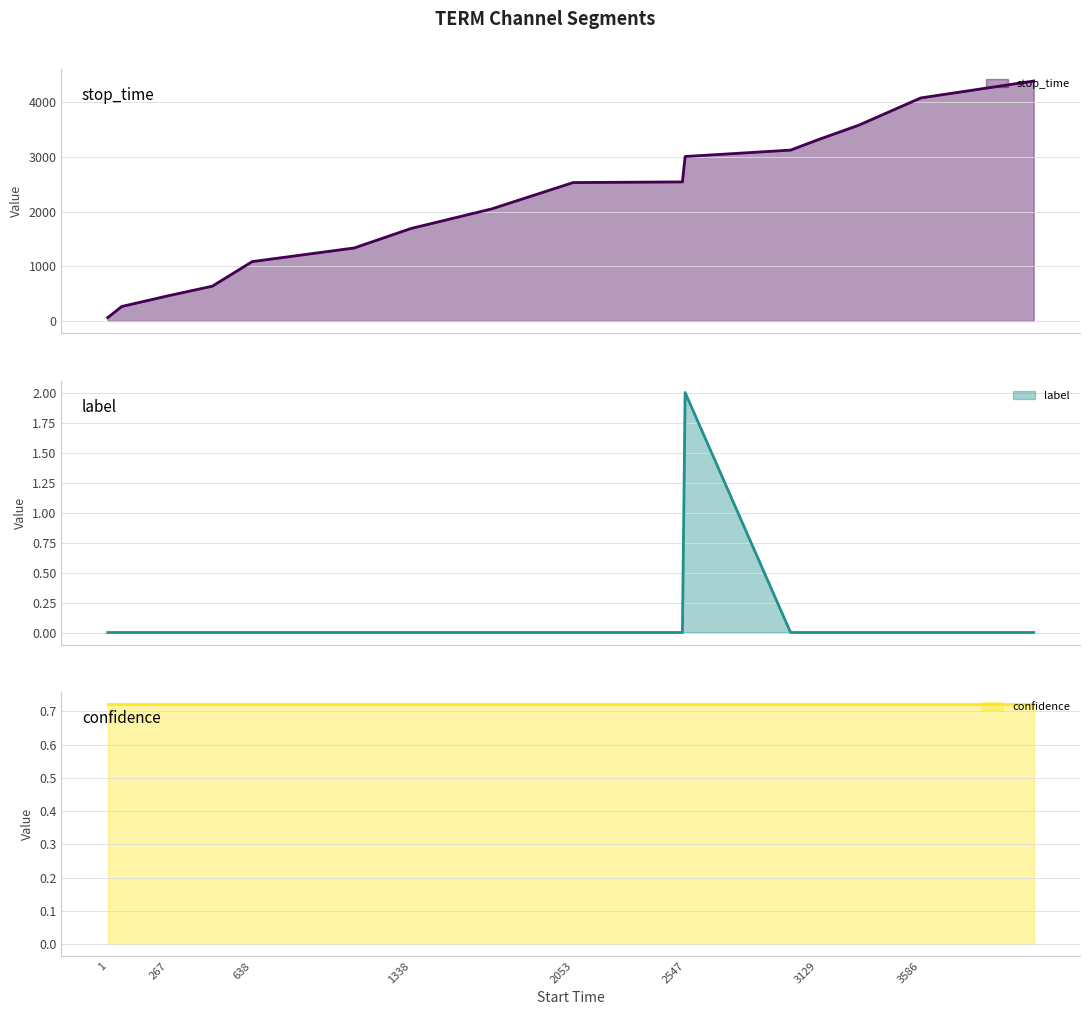

What is the sum of all label values?

2